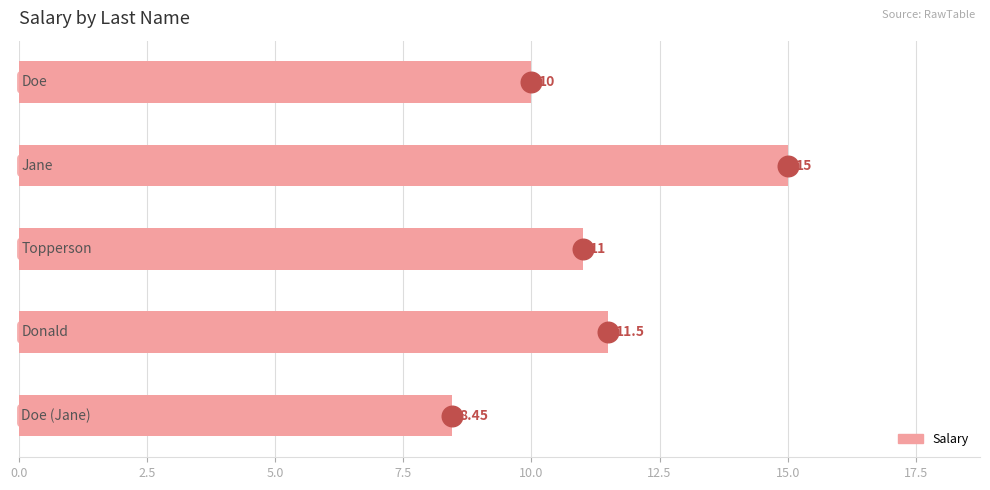

What is the change in value from 0.0 to 10.0?

-1.6